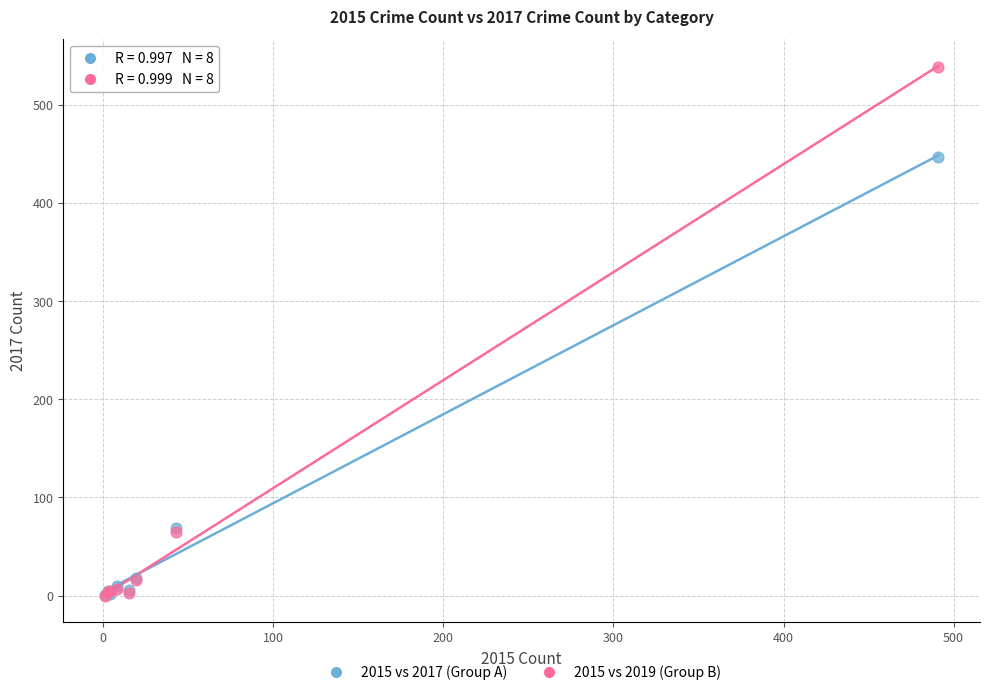

Across all series, what Y value is closest to 269?

447